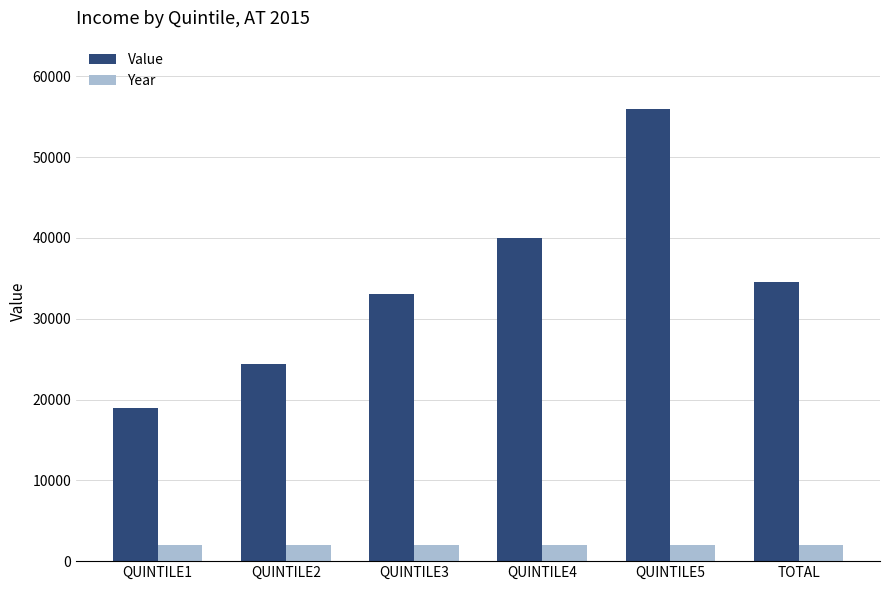

Which series changed the most between QUINTILE1 and QUINTILE4?

Value